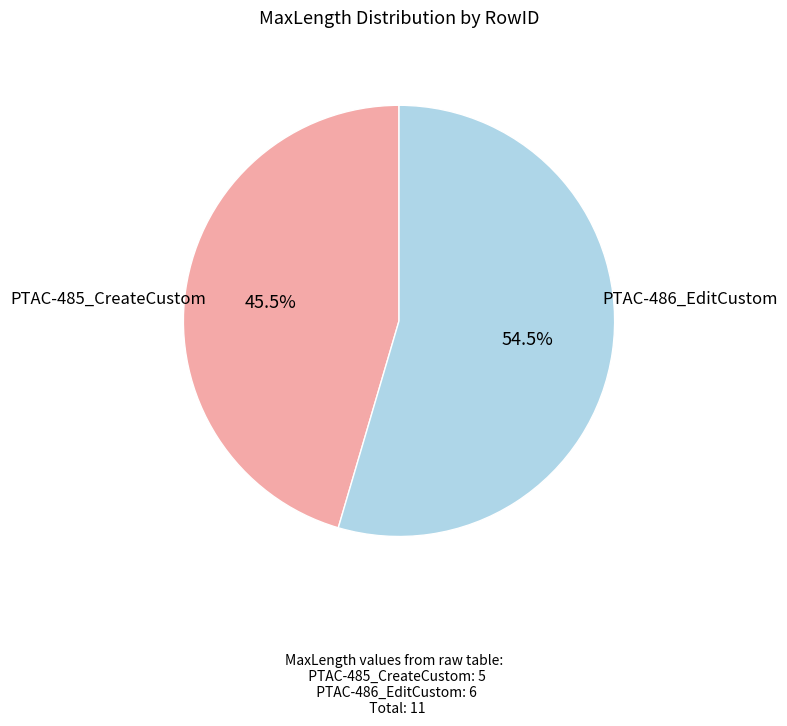

Is it true that PTAC-485_CreateCustom is 34% of the pie?

False